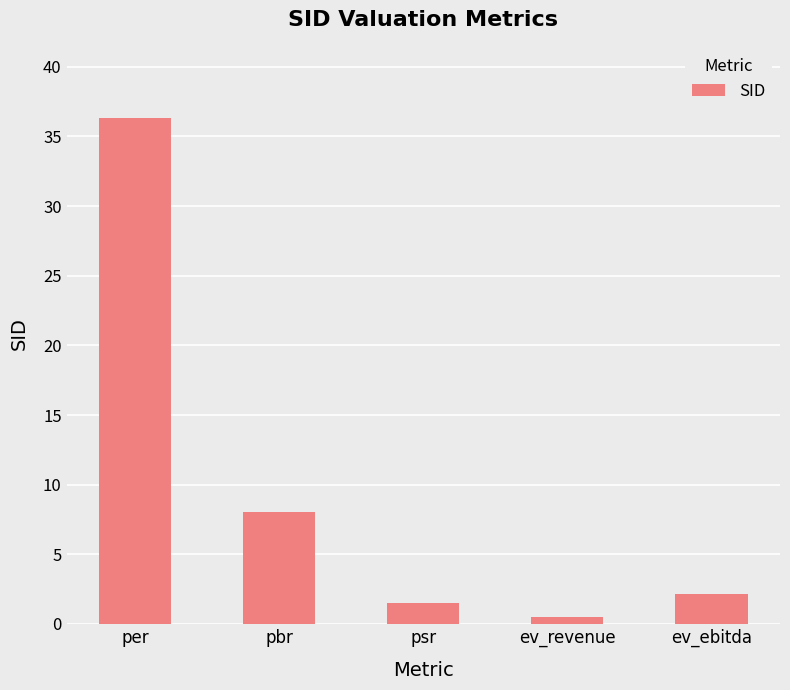

What is the label of the 4th bar from the left?

ev_revenue